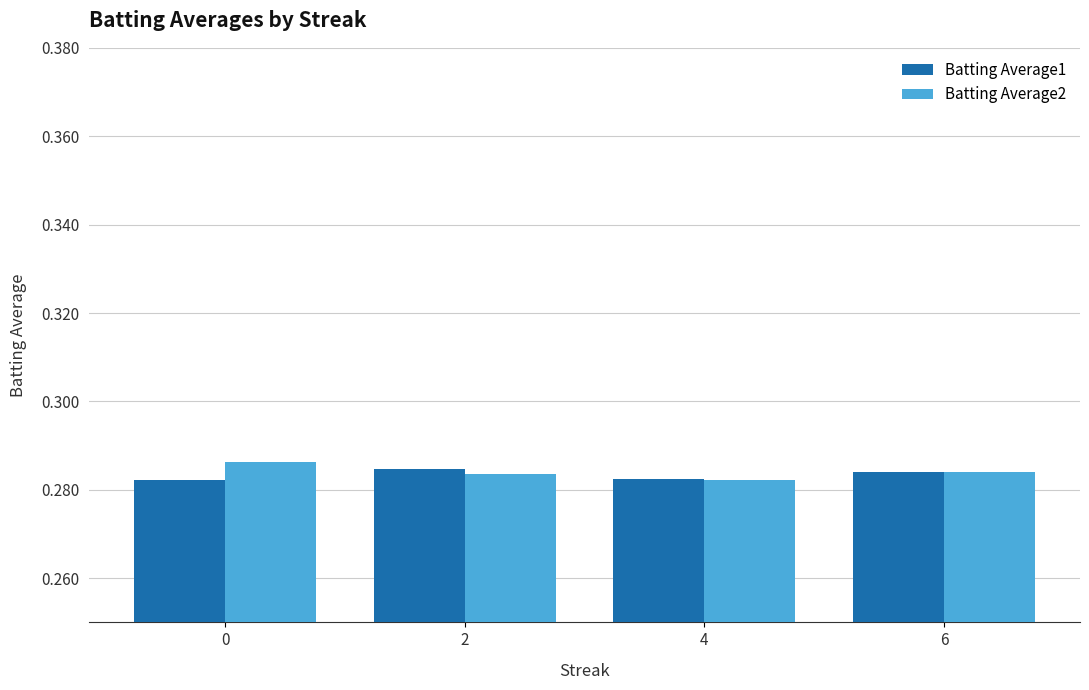

The Batting Average2 series shows 0.4 at 6. True or false?

False